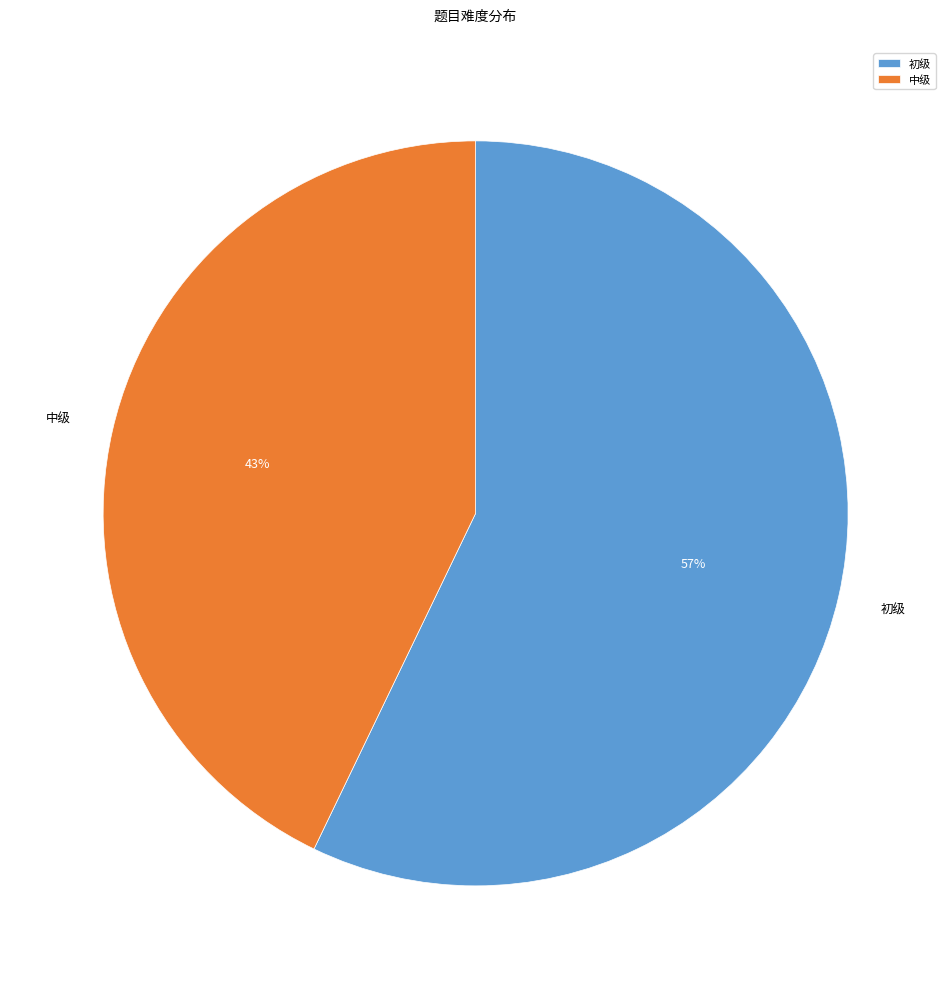

Approximately how many times larger is the value at 初级 compared to 中级?

1.3